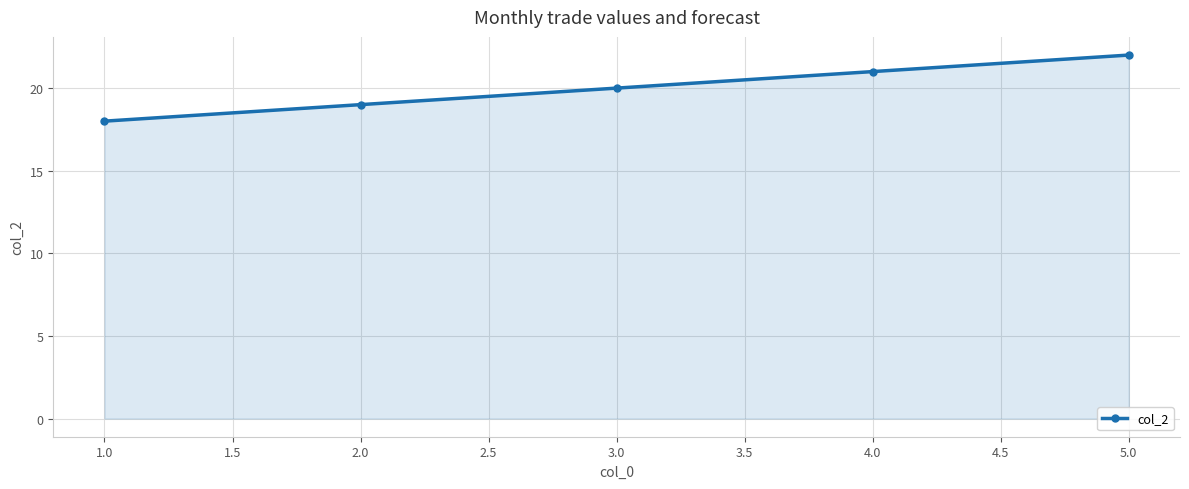

How many values are between 19 and 21?

3